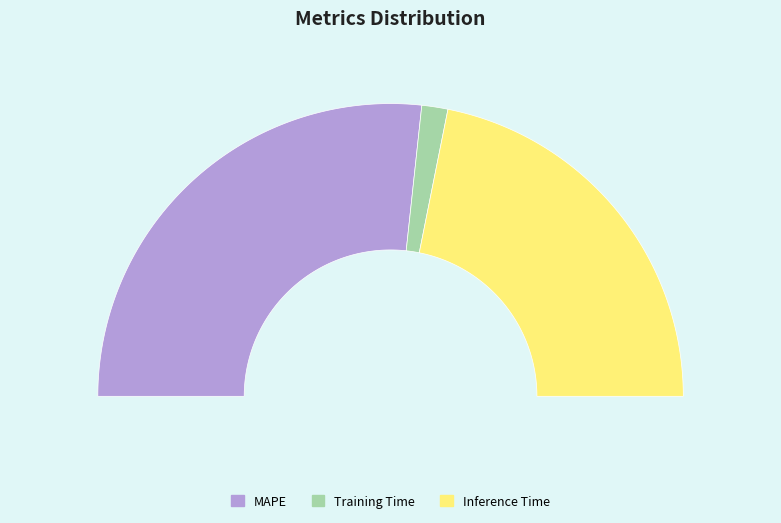

What percentage do MAPE and Inference Time together represent?

97.1%